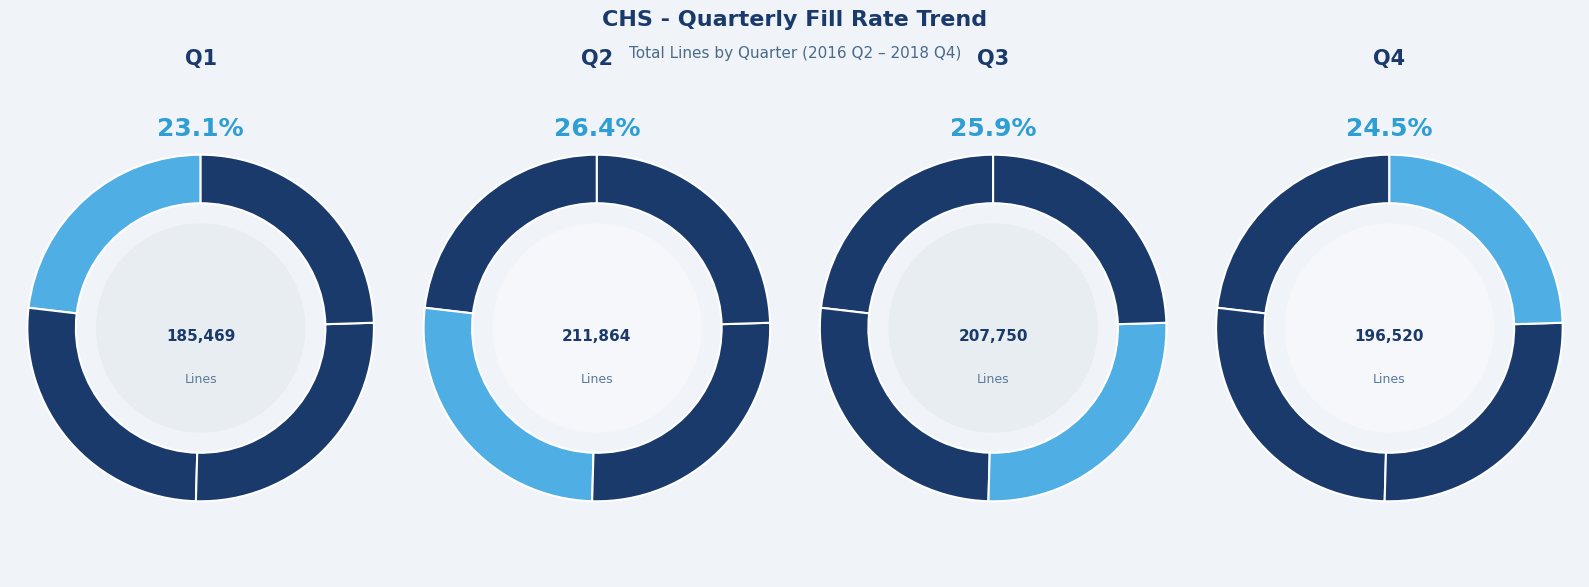

What is the change in value from 2017 Q3 to 2018 Q3?

-3475